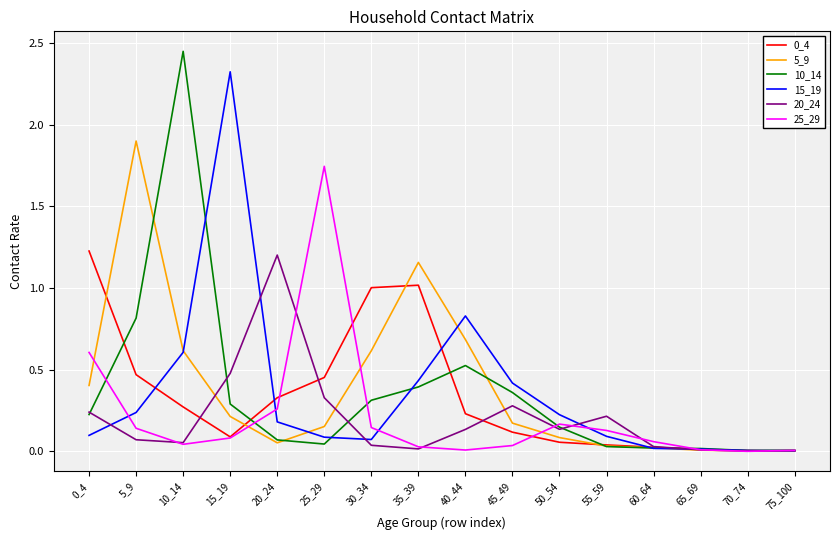

In 0_4, how many points are higher than both neighbors (excluding endpoints)?

1